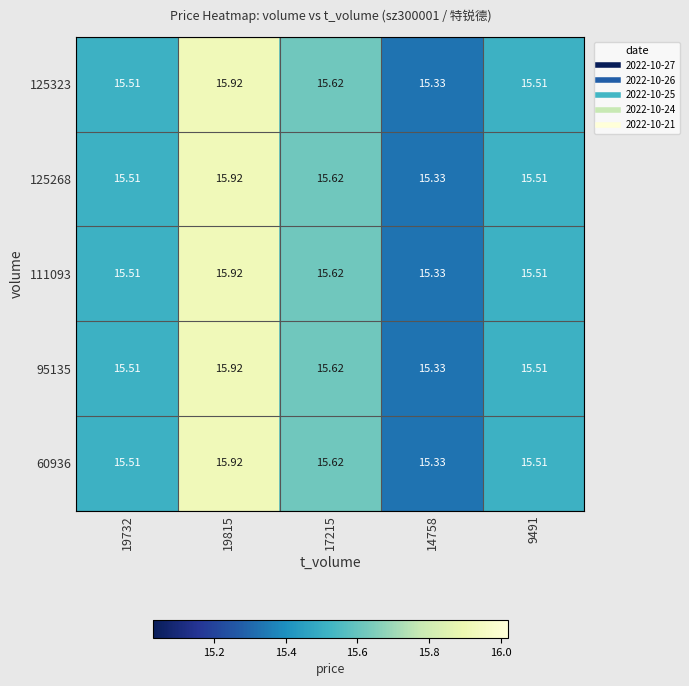

Is the value of 125323 at 19732 greater than the value of 95135 at 19815?

No